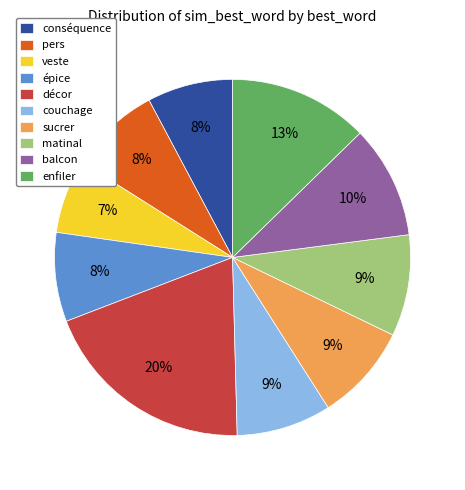

Which category has the smallest portion of the pie?

veste